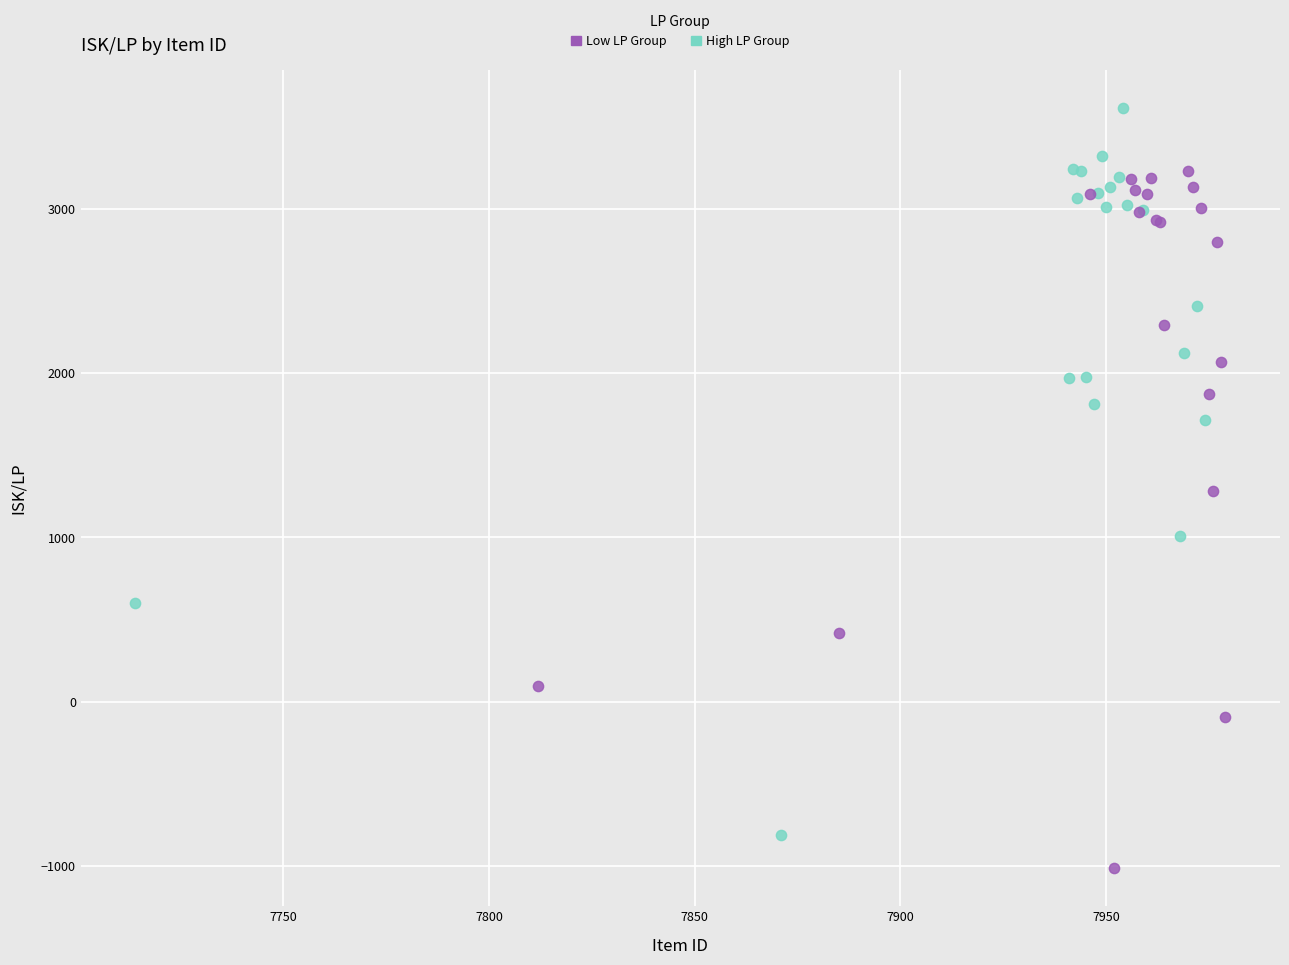

Which series reaches the maximum Y coordinate?

High LP Group